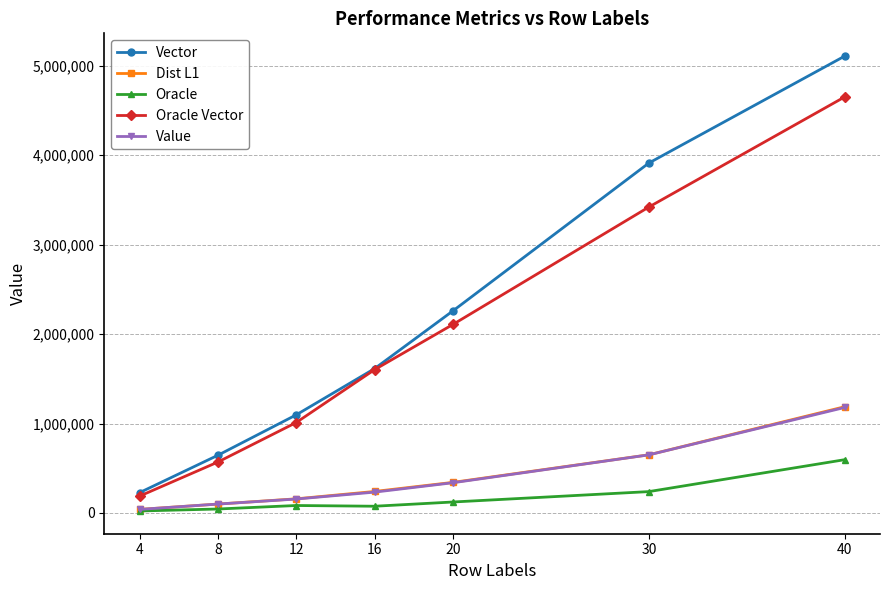

True or false: Oracle and Vector intersect in this chart.

False